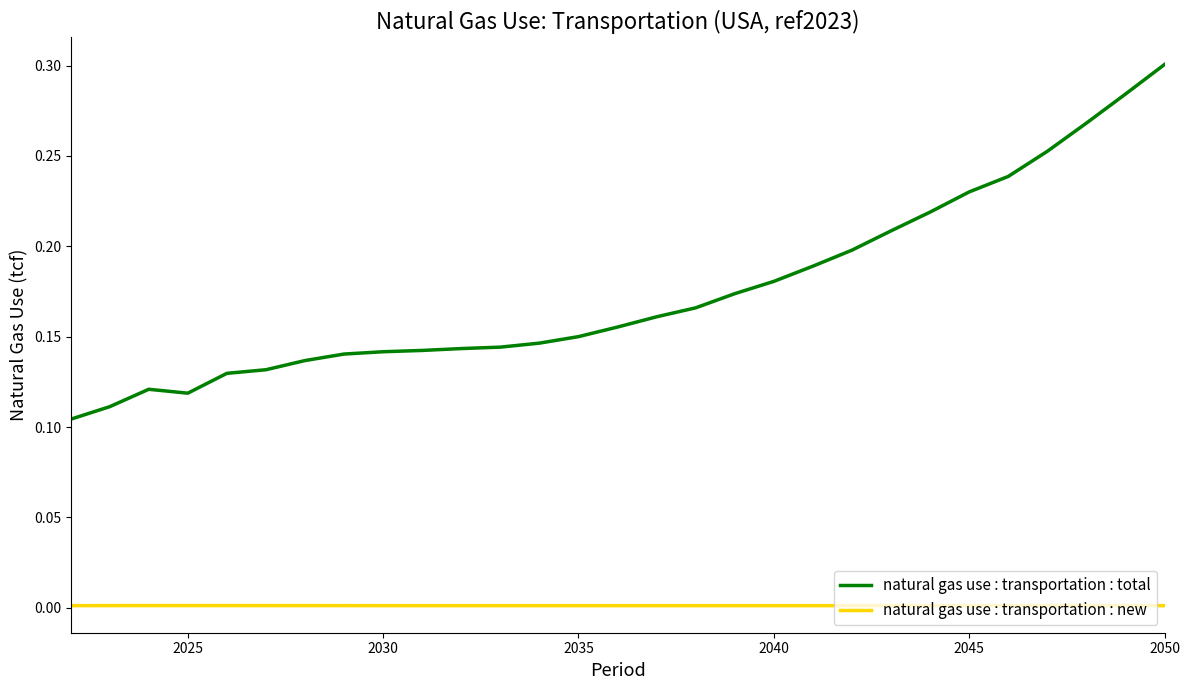

True or false: natural gas use : transportation : total and natural gas use : transportation : new cross at least once.

False